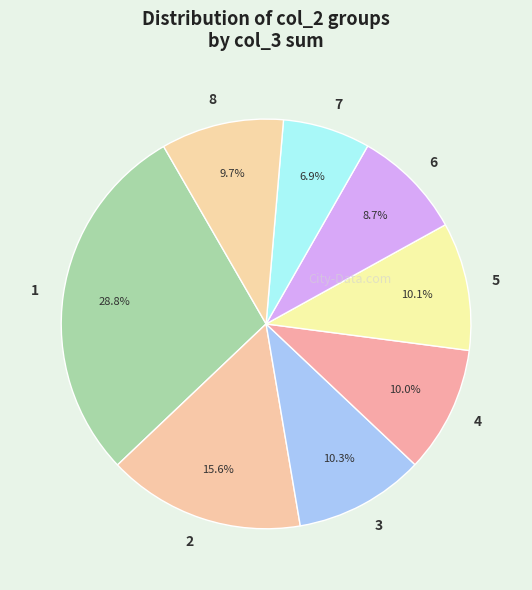

To the nearest percent, what is the combined percentage of 5 and 6?

19%